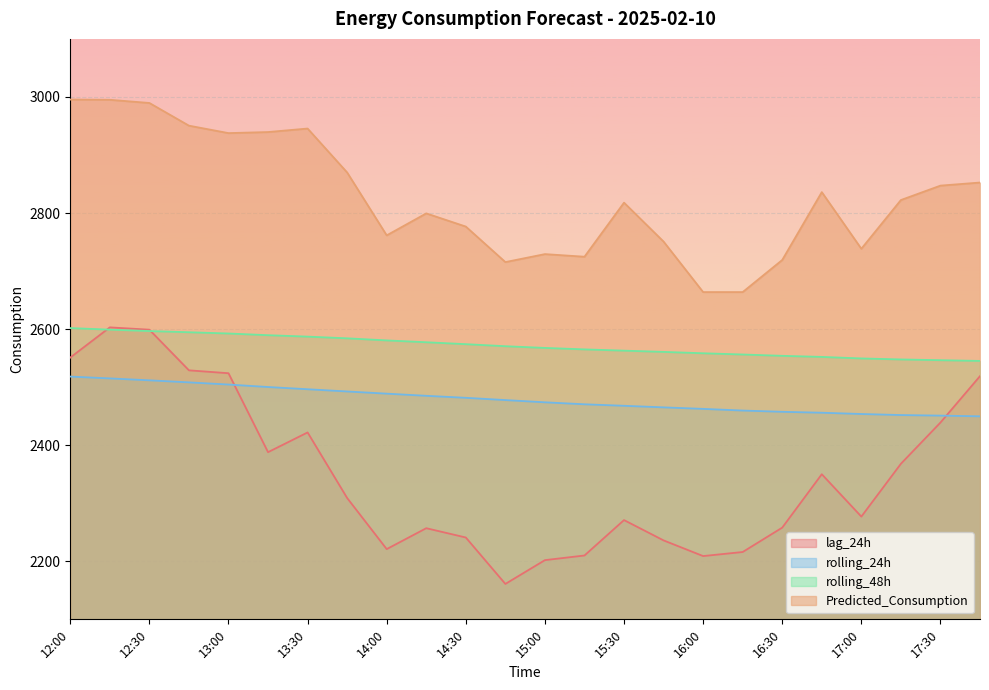

At how many categories does at least one series exceed 2454?

24